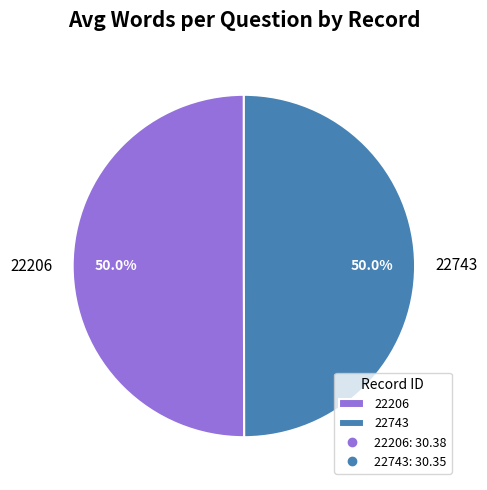

To the nearest percent, what portion does 22206 represent?

50%